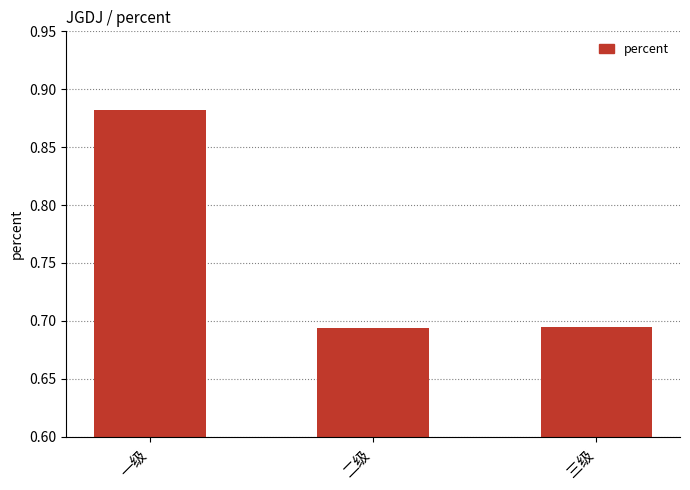

How many bars are there in total?

3